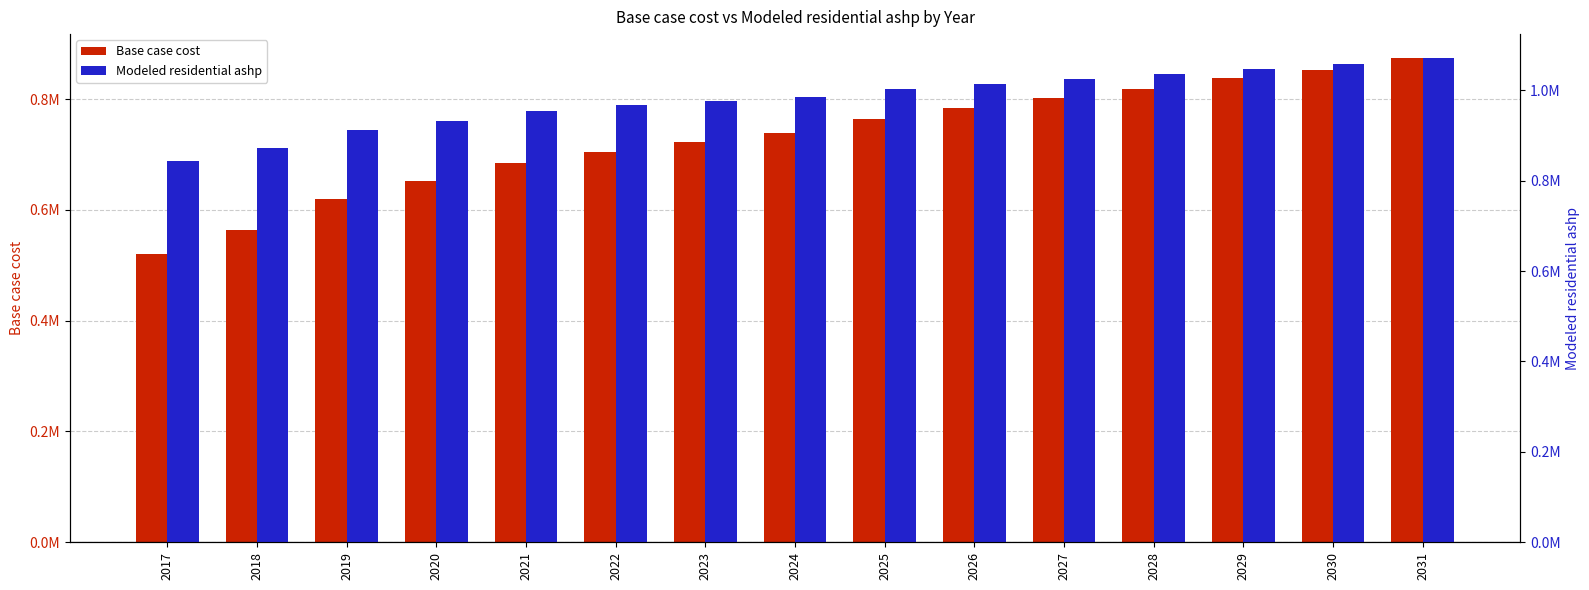

The Modeled residential ashp series shows 1434896.4 at 2024. True or false?

False